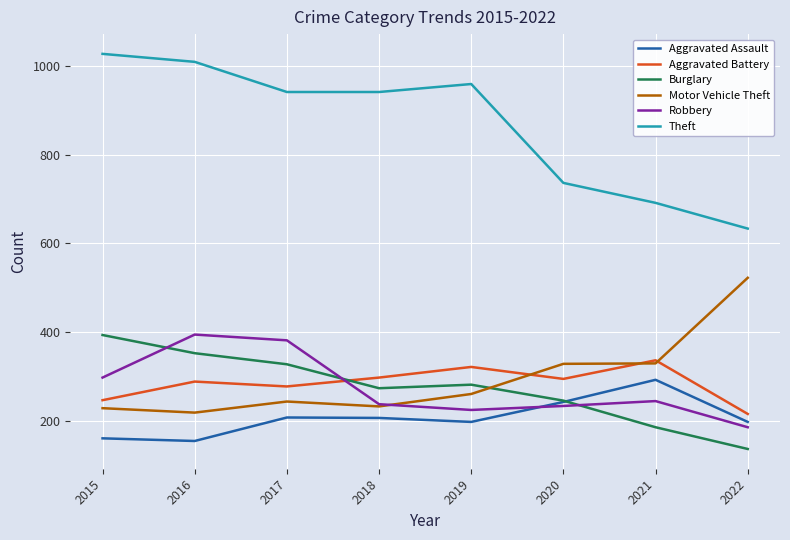

Read the Aggravated Battery value at 2019, to the nearest 10.

320